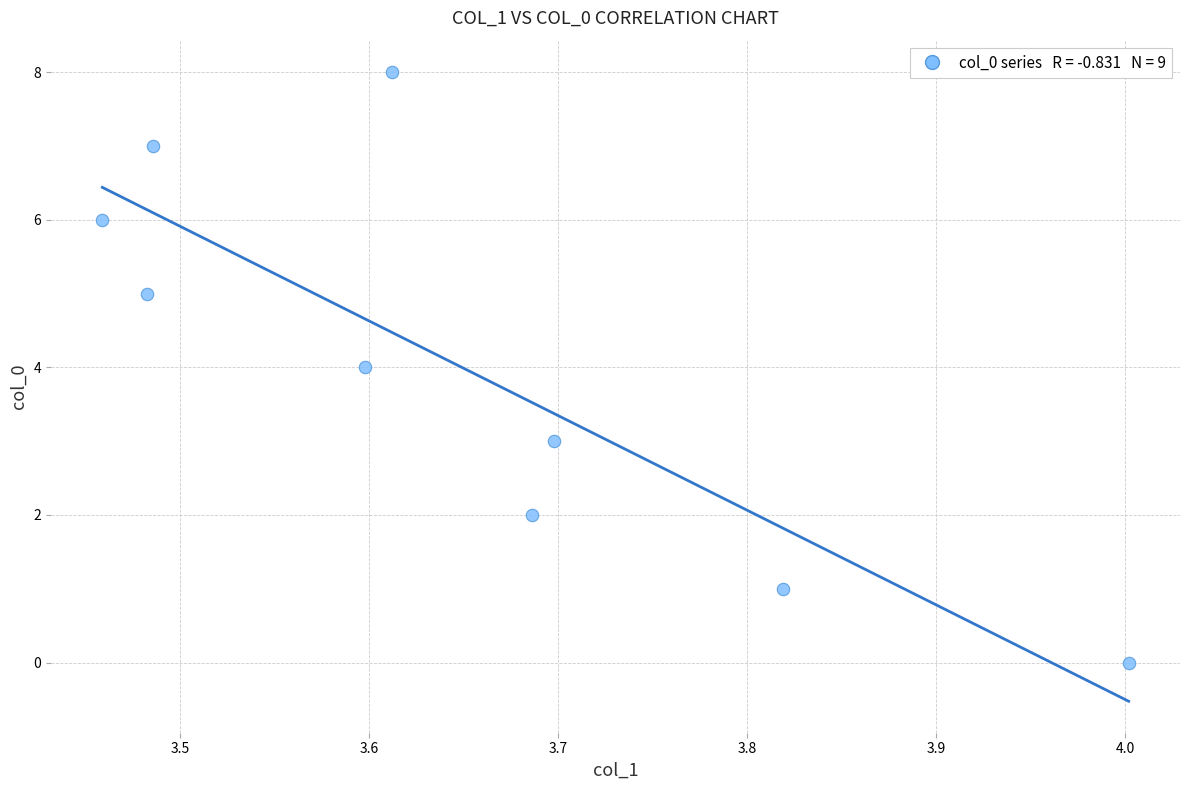

What is the average Y value?

4